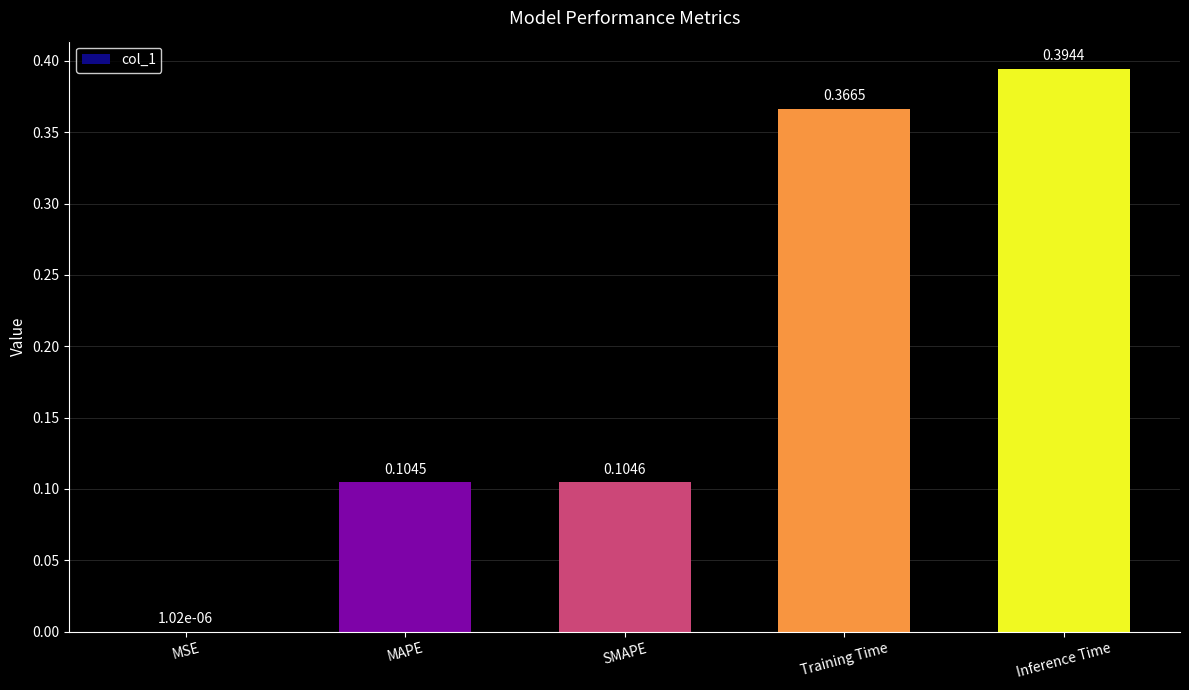

Between Training Time and MSE, which is larger?

Training Time